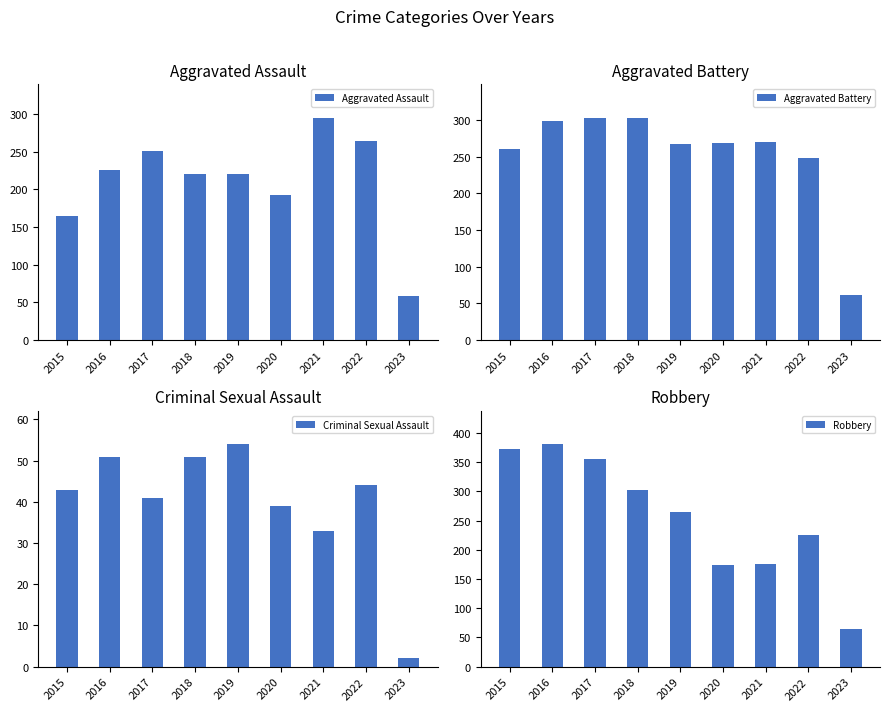

What is the difference between the highest and lowest values at 2019?

213